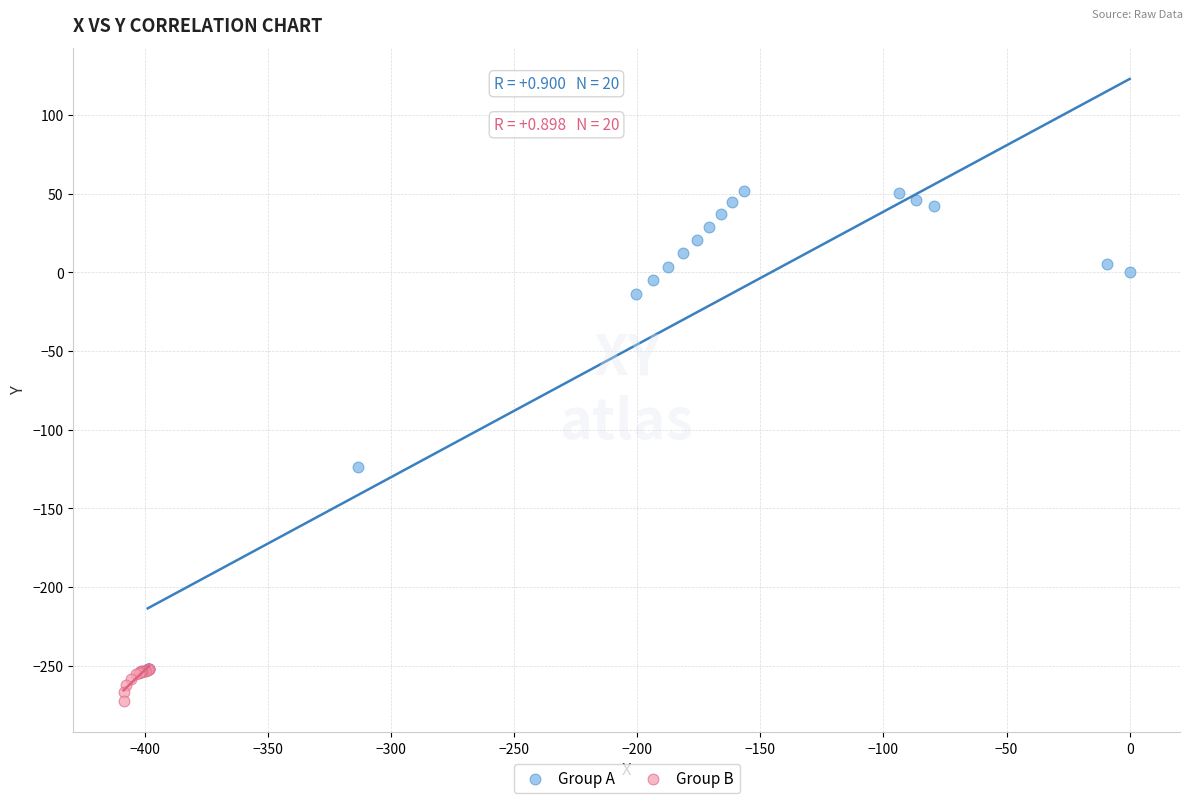

What are all the series names shown in the legend?

Group A, Group B